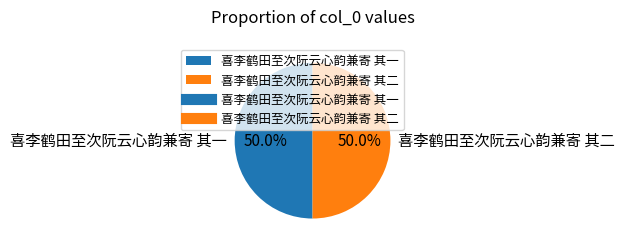

What is the total percentage of 喜李鹤田至次阮云心韵兼寄 其一 and 喜李鹤田至次阮云心韵兼寄 其二?

100.0%